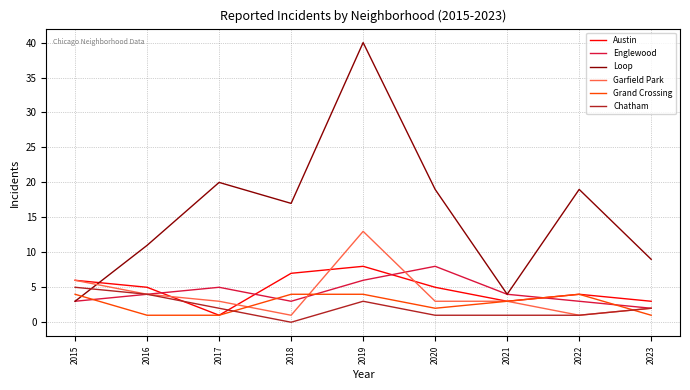

How many intersections are there between Austin and Englewood?

4